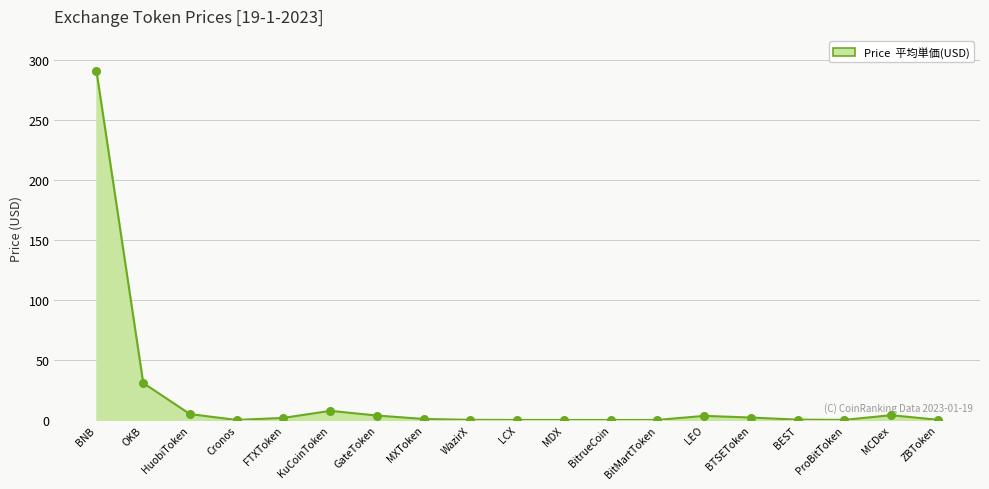

What is the change in value from HuobiToken to MCDex?

-0.9